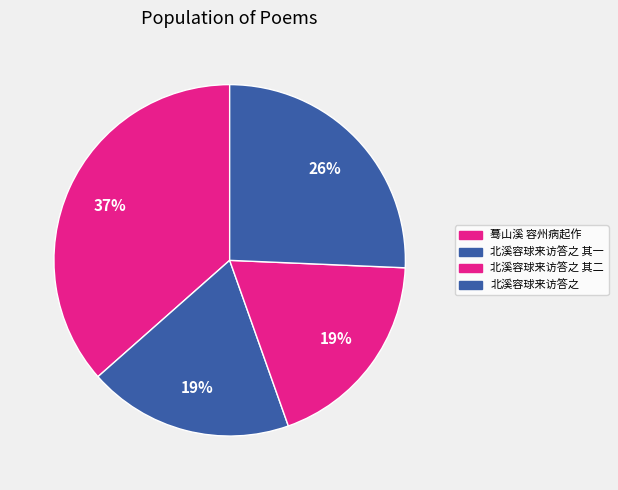

How many slices are in this pie chart?

4